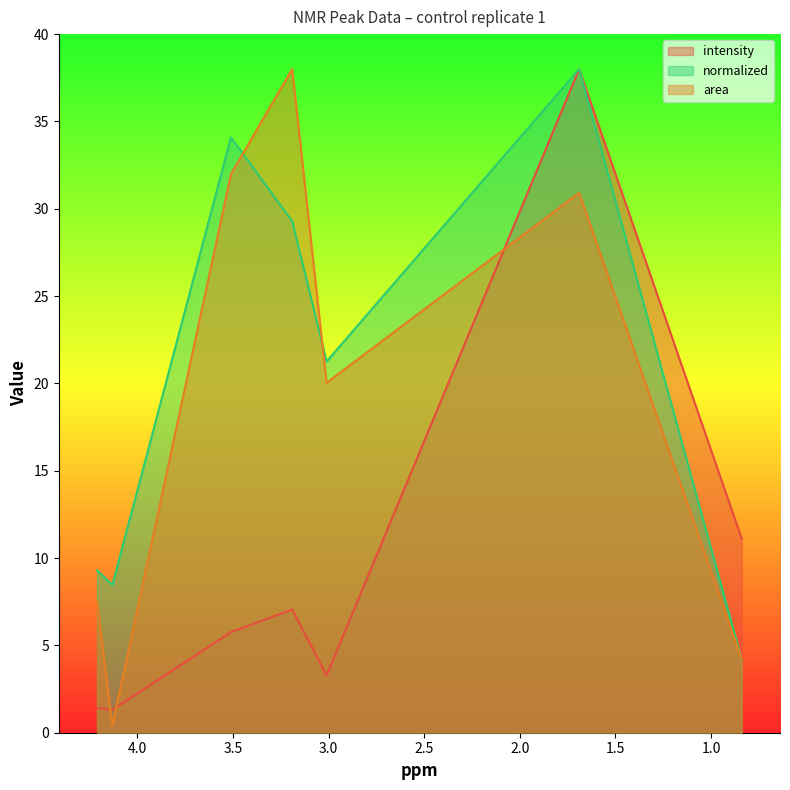

What is the sum of all intensity values?

67.9